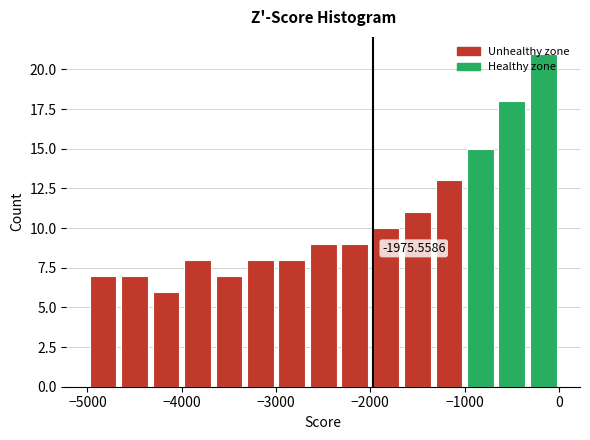

Read against the x-axis, roughly where is the centre of the tallest bar?

-200